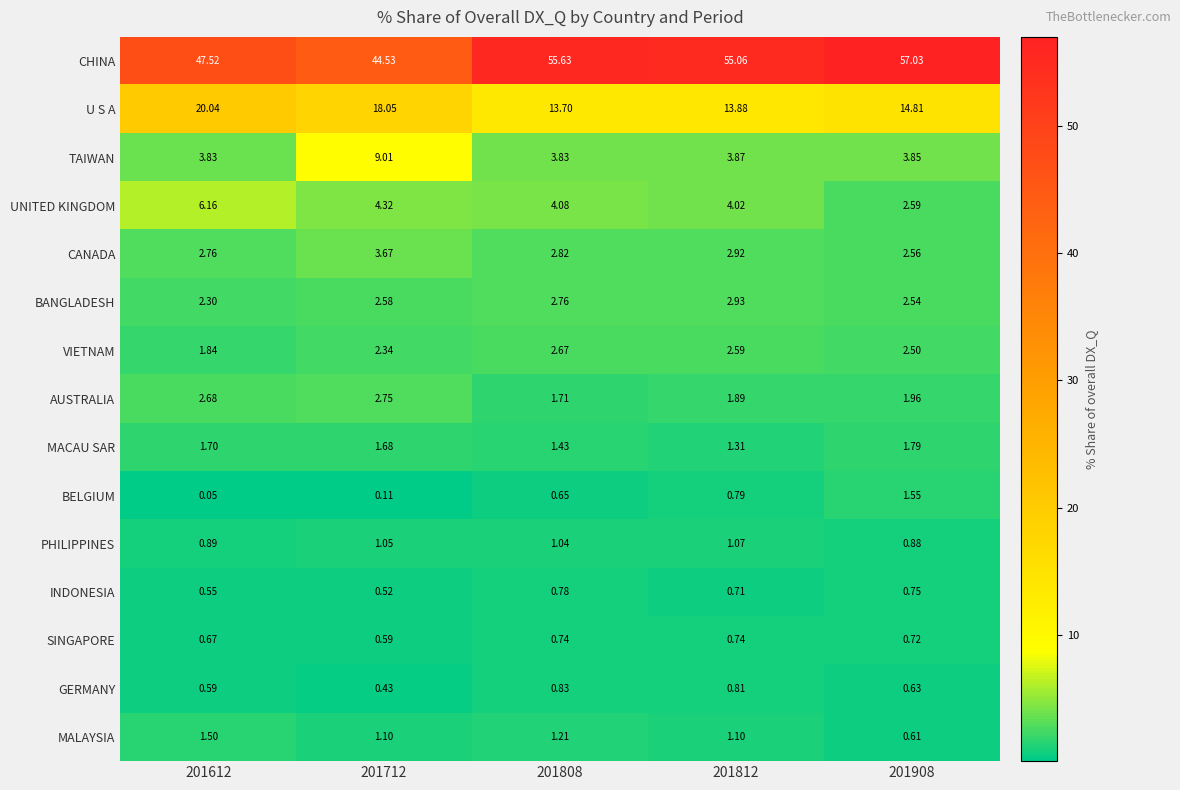

Rank the series at 201812 from highest to lowest value.

CHINA, U S A, UNITED KINGDOM, TAIWAN, BANGLADESH, CANADA, VIETNAM, AUSTRALIA, MACAU SAR, MALAYSIA, PHILIPPINES, GERMANY, BELGIUM, SINGAPORE, INDONESIA